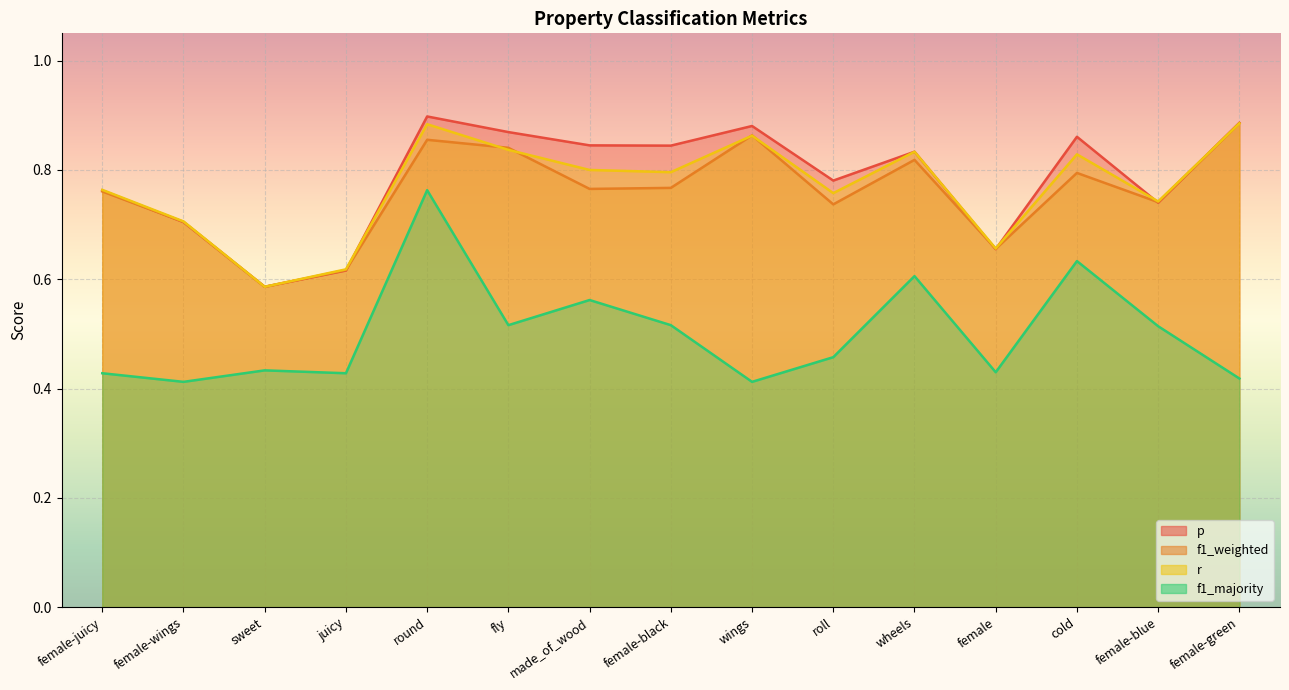

What is the highest value of the f1_weighted series?

0.9